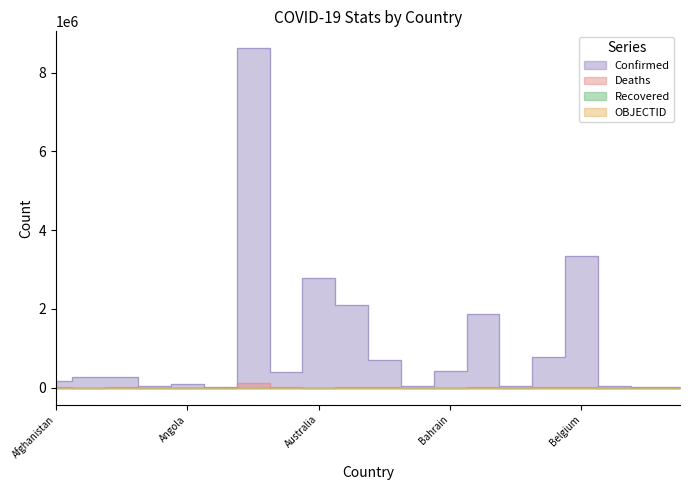

The Deaths series shows 40735 at Belgium. True or false?

False